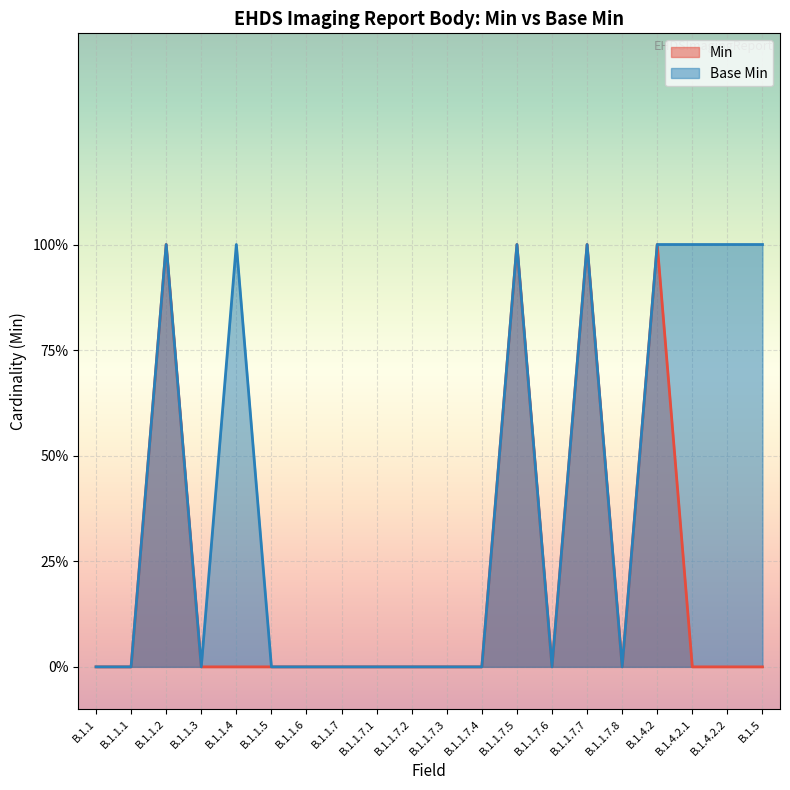

What is the total value across all series at B.1.1.7.7?

2